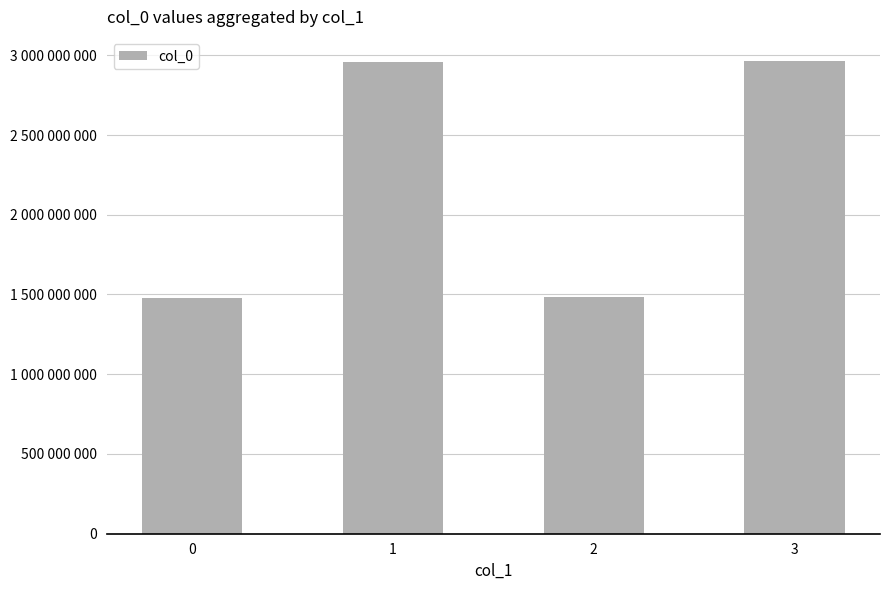

What is the change in value from 0 to 2?

+9432766